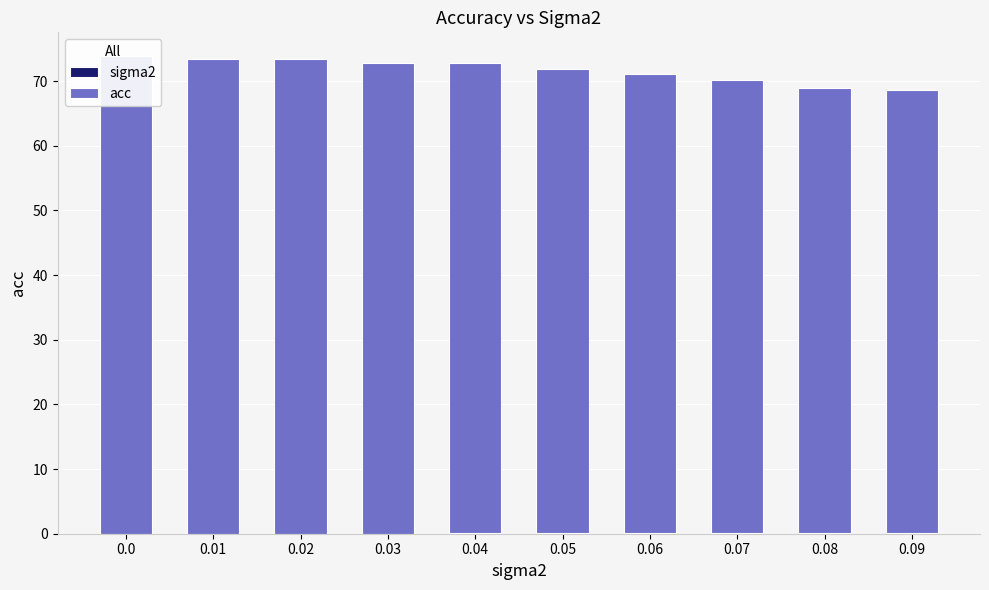

What is the value of the acc bar at the 10th from the left?

68.6